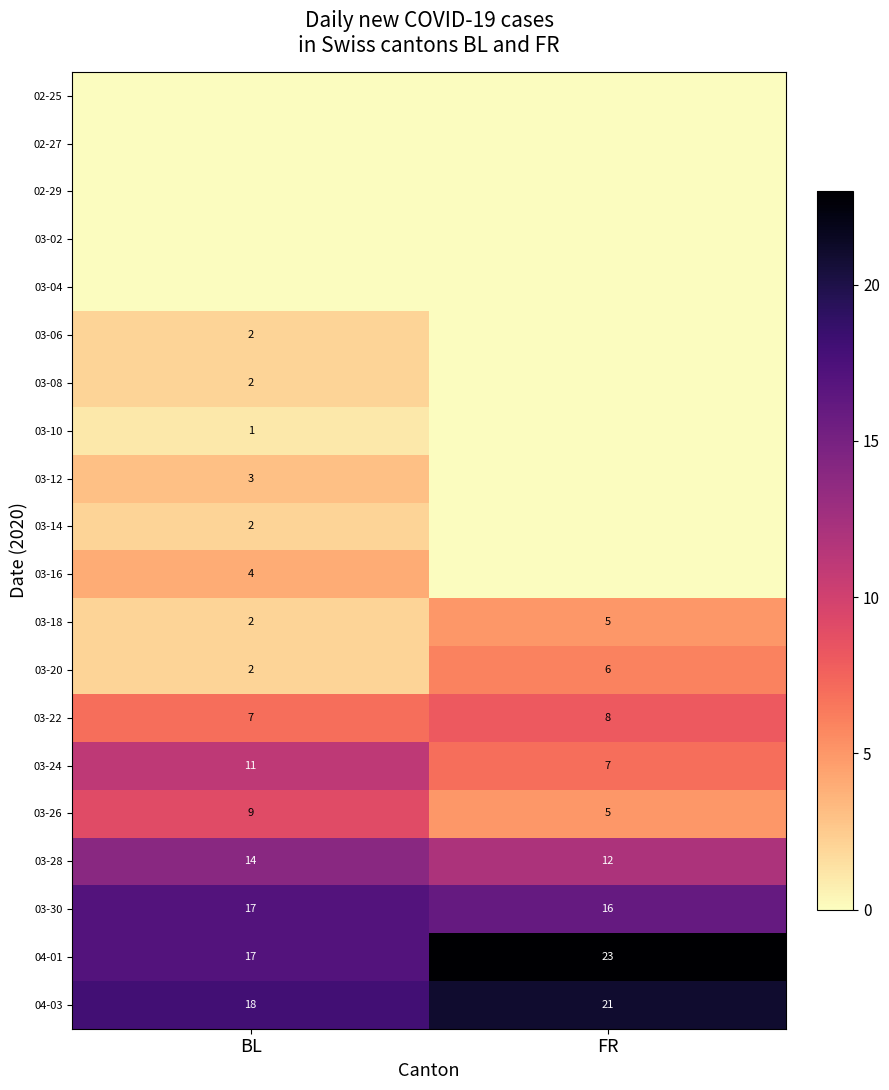

Where is 03-22 nearest to the value 7?

BL